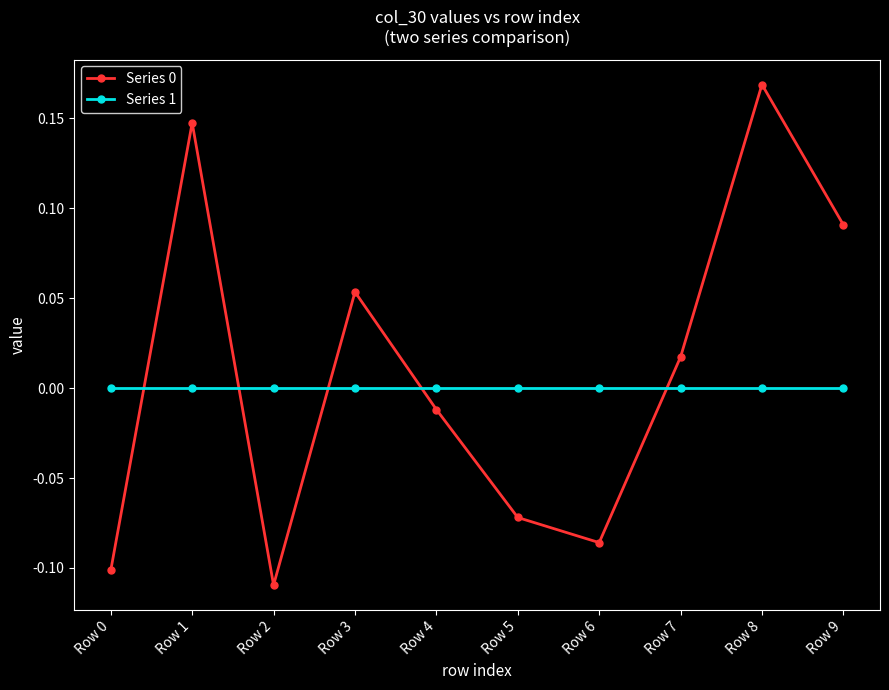

At which category is the sum across all series the highest?

Row 8